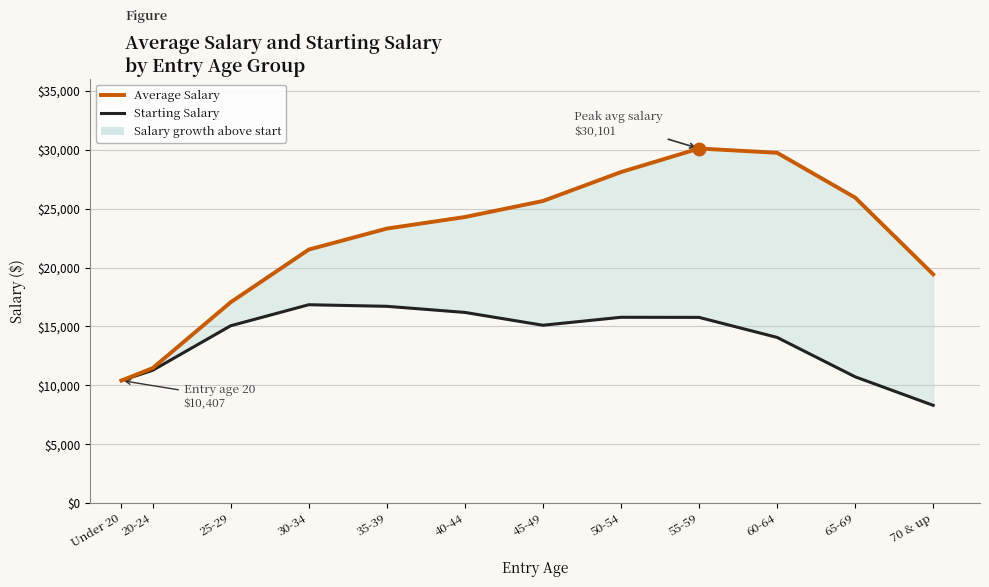

True or false: Average Salary and Starting Salary intersect in this chart.

False